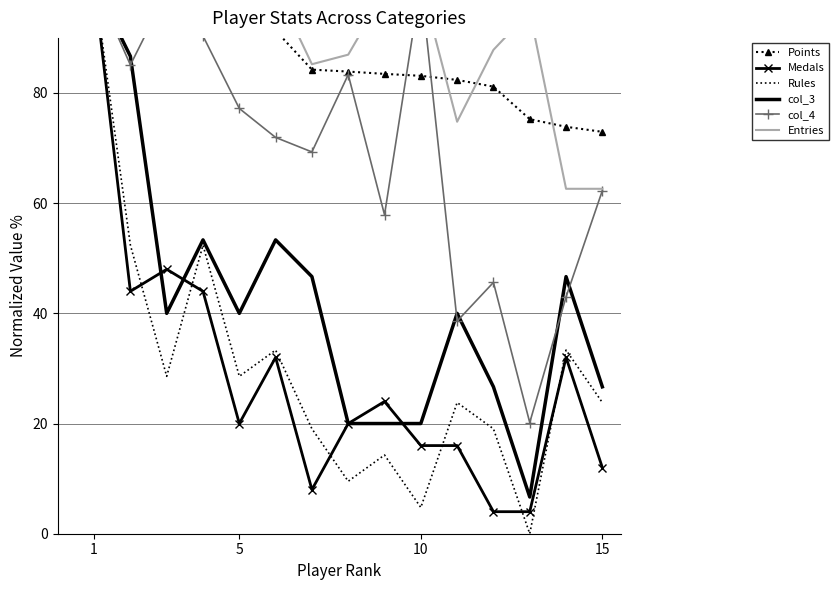

How many interior local peaks does the Entries series have?

4